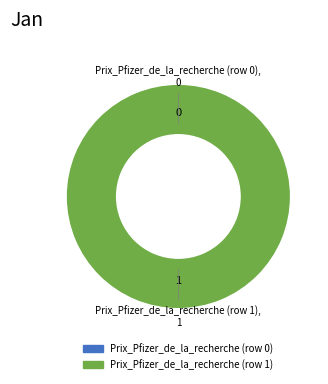

To the nearest percent, what is the difference between the largest and smallest slice percentages?

100%